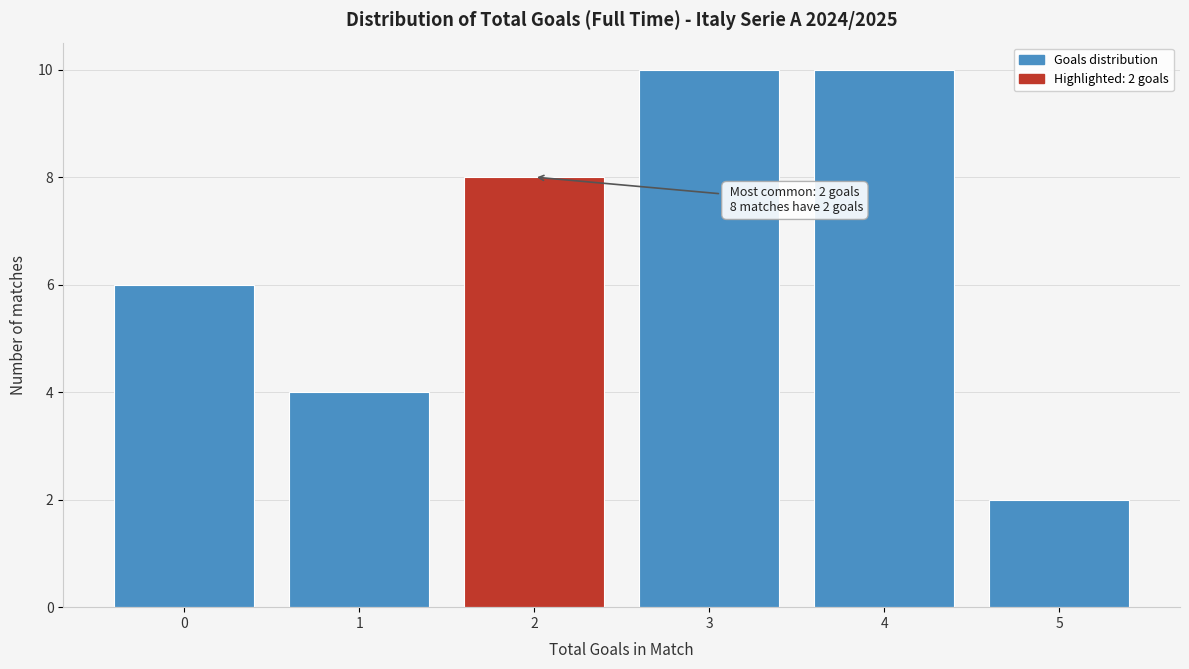

Reading left to right, what are all the values shown in this chart?

0=6	1=4	2=8	3=10	4=10	5=2